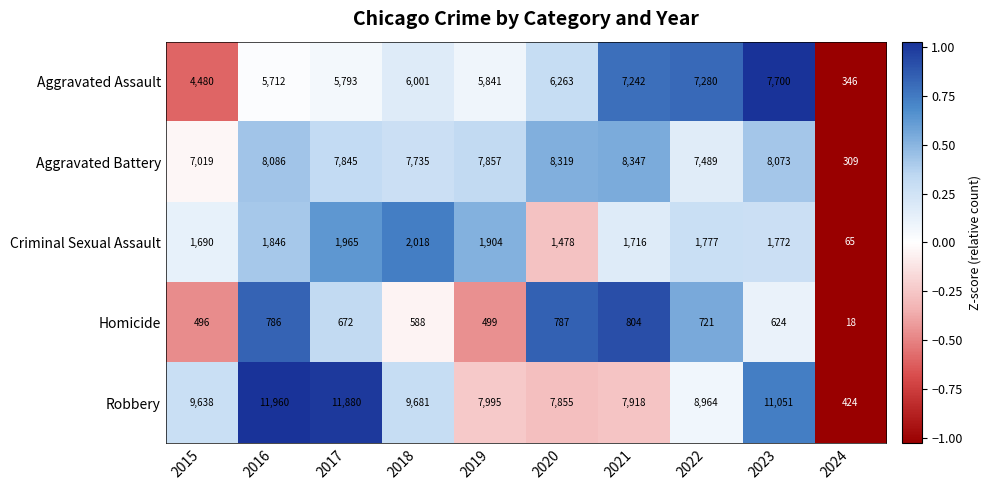

At which category does the chart reach its peak across all series?

2016